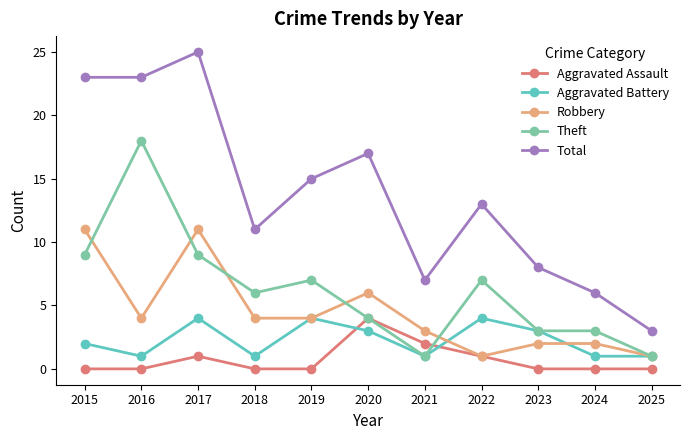

How many data points in Theft are less than 6?

5